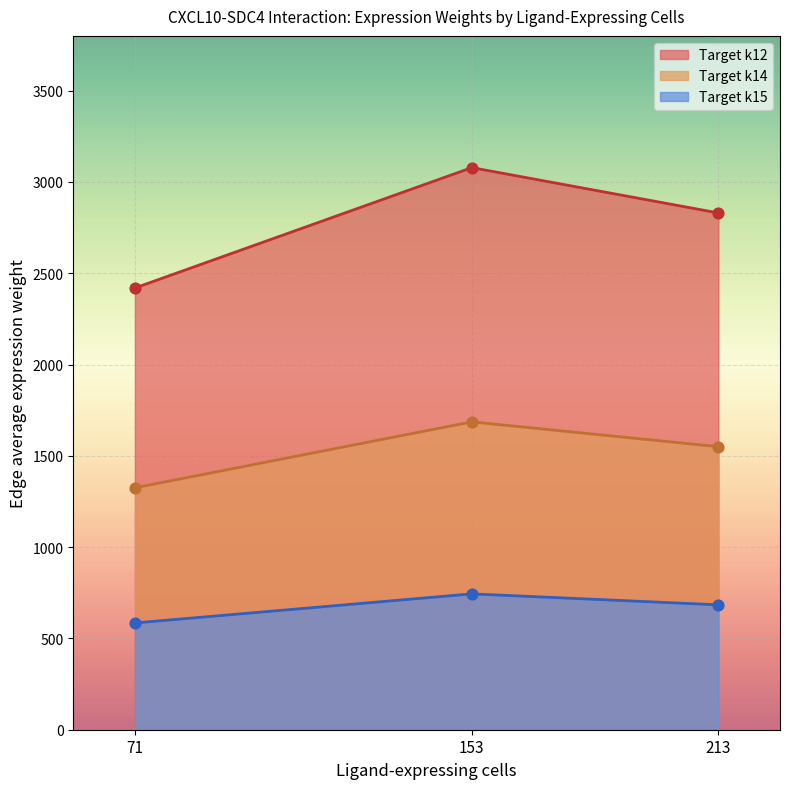

What is the spread (max minus min) of values at 213?

2146.3